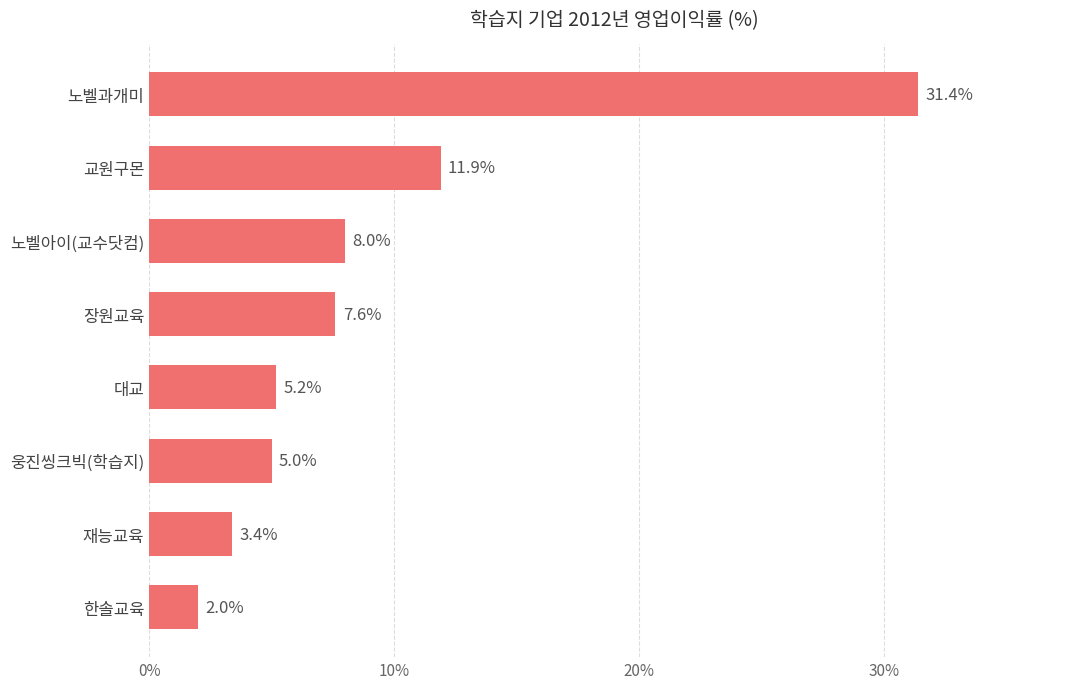

Which has a higher value, 노벨아이(교수닷컴) or 장원교육?

노벨아이(교수닷컴)